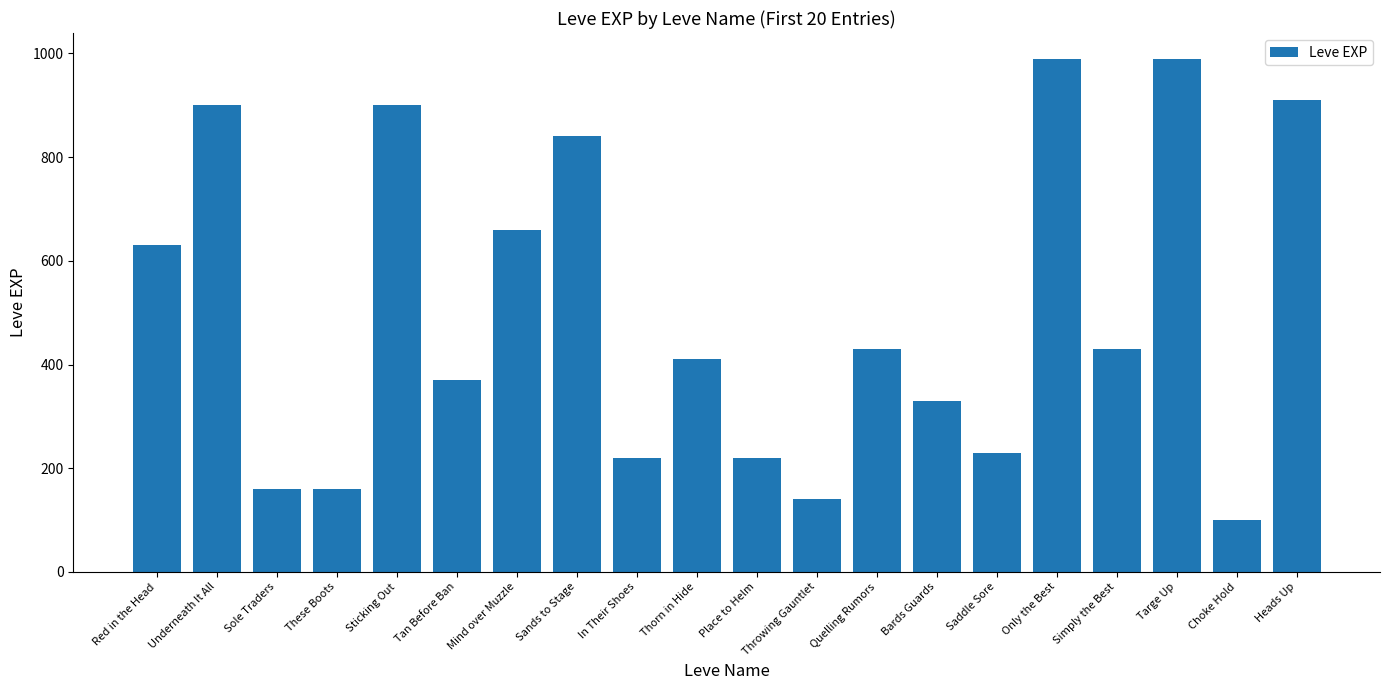

Reading left to right, what are all the values shown in this chart?

Red in the Head=630	Underneath It All=900	Sole Traders=160	These Boots=160	Sticking Out=900	Tan Before Ban=370	Mind over Muzzle=660	Sands to Stage=840	In Their Shoes=220	Thorn in Hide=410	Place to Helm=220	Throwing Gauntlet=140	Quelling Rumors=430	Bards Guards=330	Saddle Sore=230	Only the Best=990	Simply the Best=430	Targe Up=990	Choke Hold=100	Heads Up=910